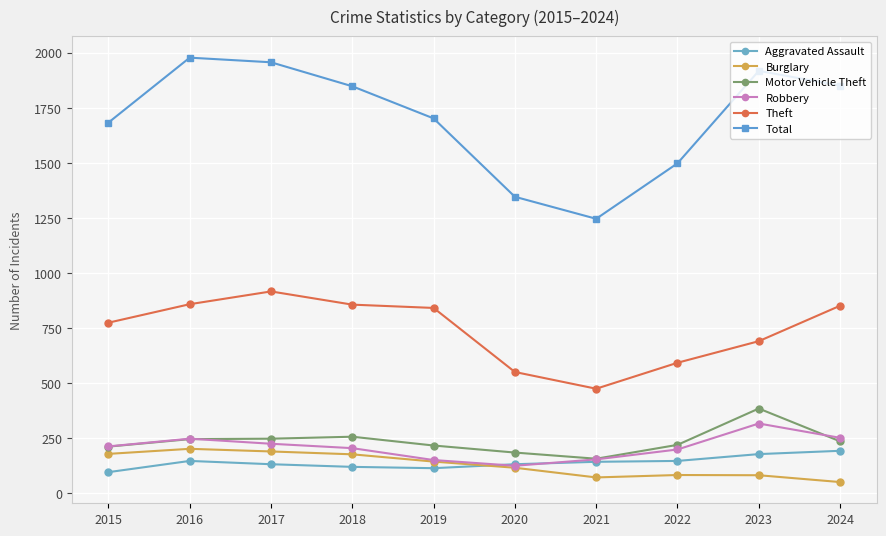

At how many categories does at least one series exceed 1536?

7